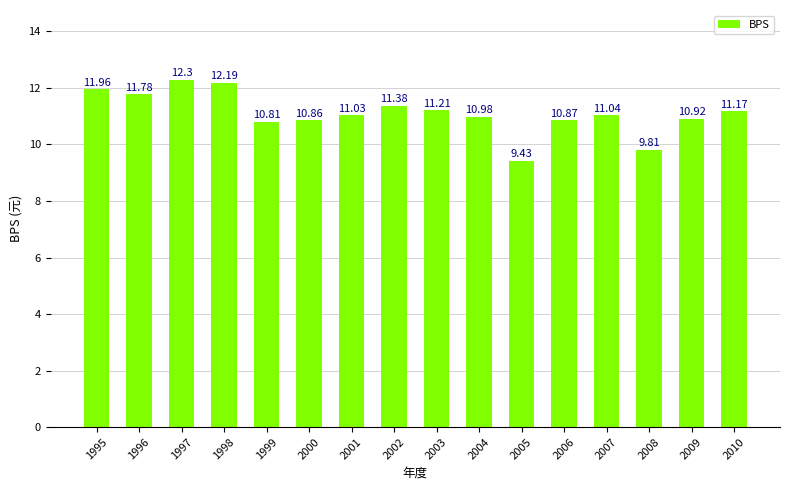

Reading left to right, list all the values displayed in this chart.

1995=12.0	1996=11.8	1997=12.3	1998=12.2	1999=10.8	2000=10.9	2001=11.0	2002=11.4	2003=11.2	2004=11.0	2005=9.4	2006=10.9	2007=11.0	2008=9.8	2009=10.9	2010=11.2